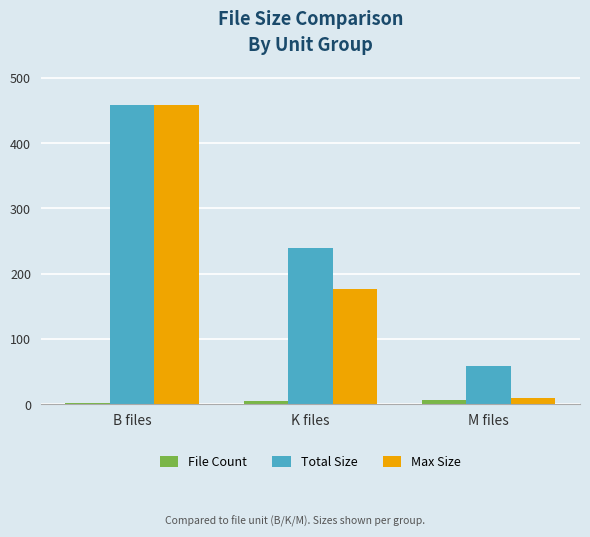

Between B files and K files, which series saw the biggest shift?

Max Size